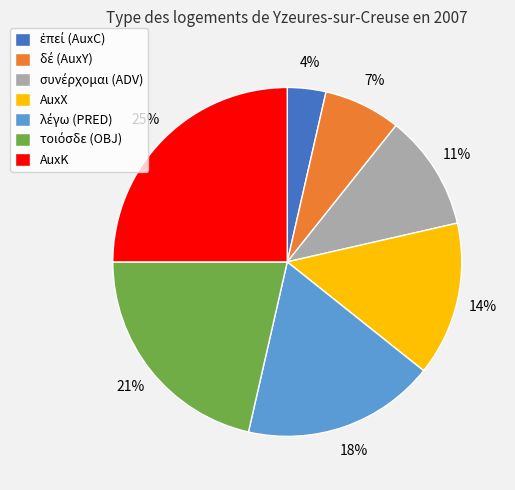

True or false: AuxX accounts for 14% of the total.

True